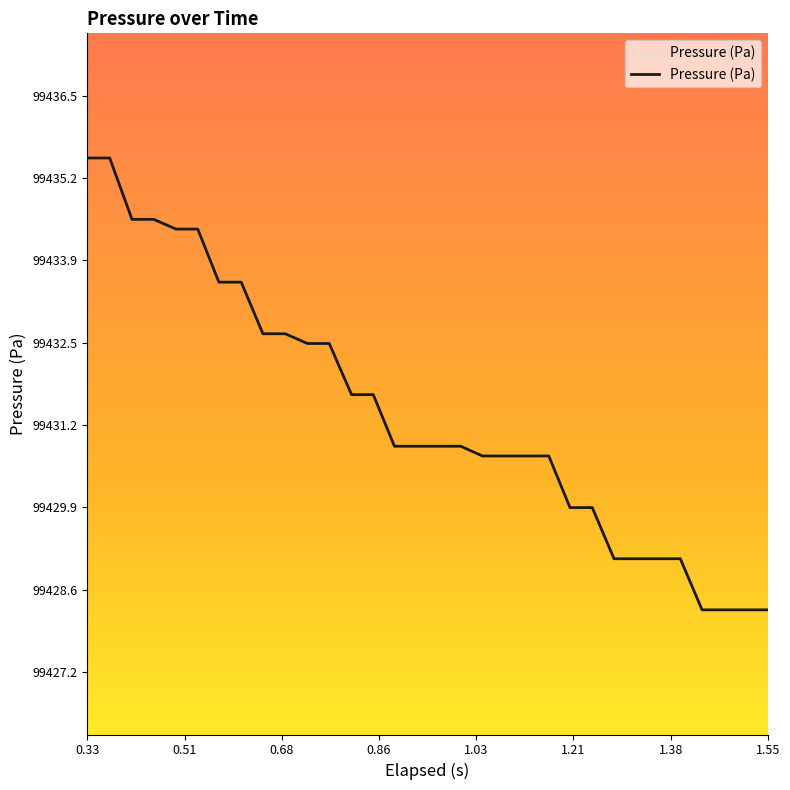

What is the maximum value shown in the chart?

99435.5